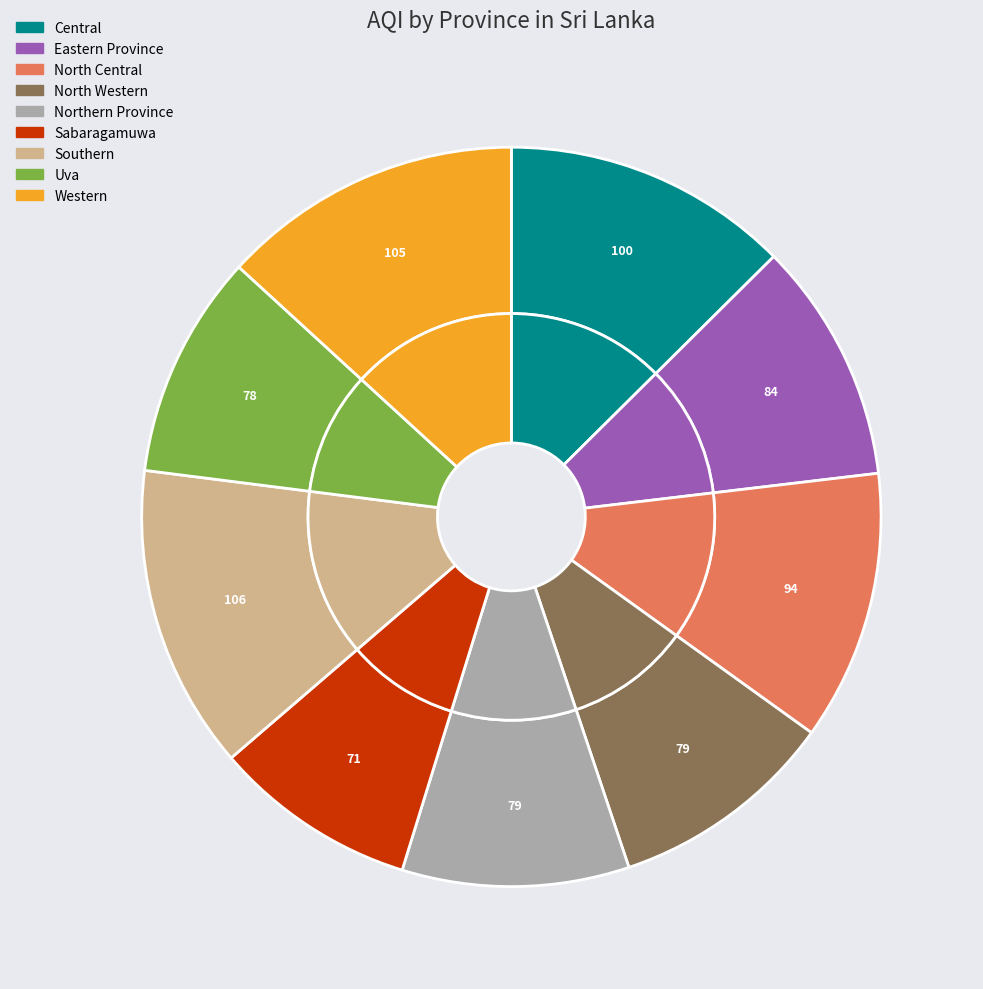

Rank the categories by value from lowest to highest.

Sabaragamuwa, Uva, North Western, Northern Province, Eastern Province, North Central, Central, Western, Southern